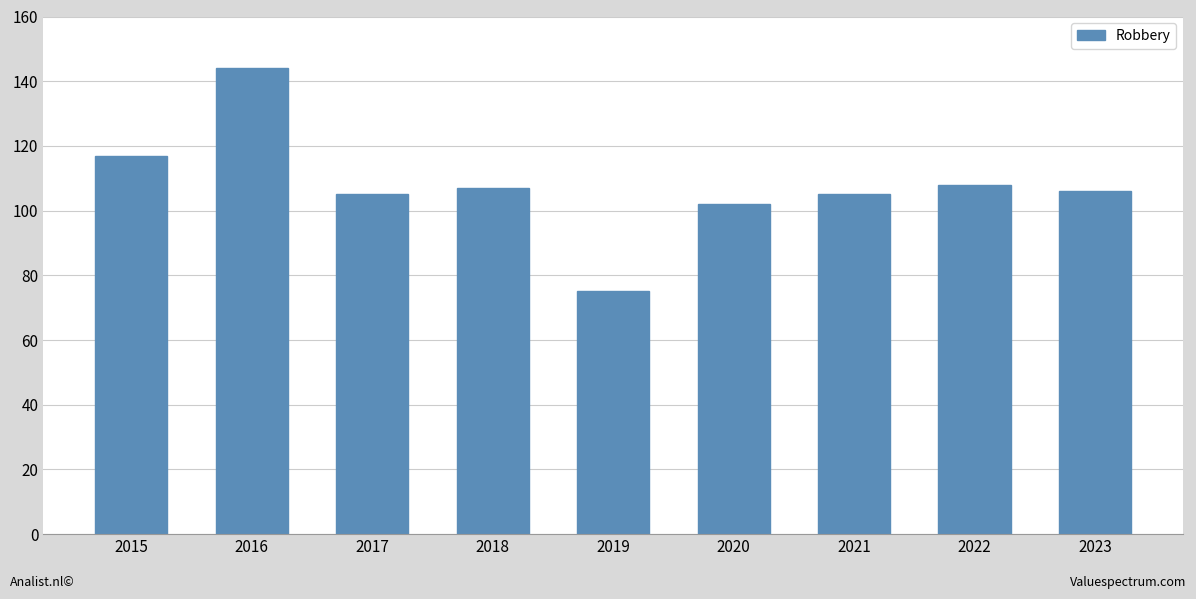

What is the change in value from 2018 to 2020?

-5